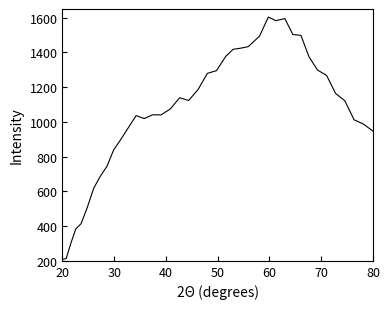

What is the smallest value displayed?

208.9